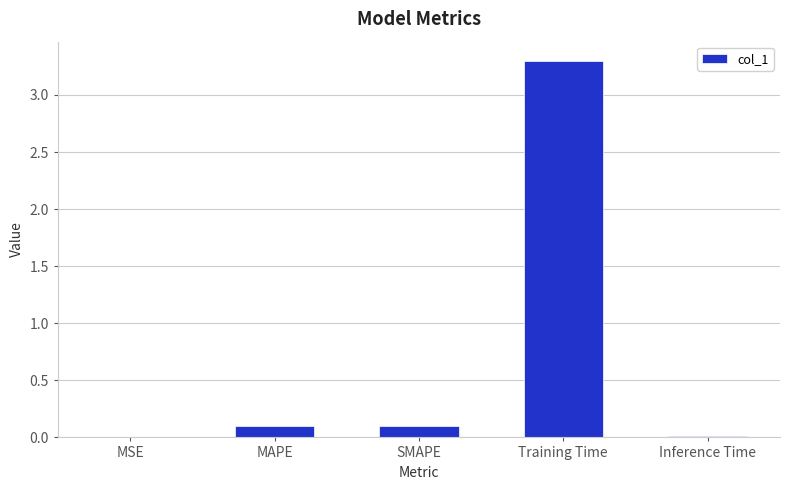

The chart shows a value of 1.4 at Training Time. True or false?

False